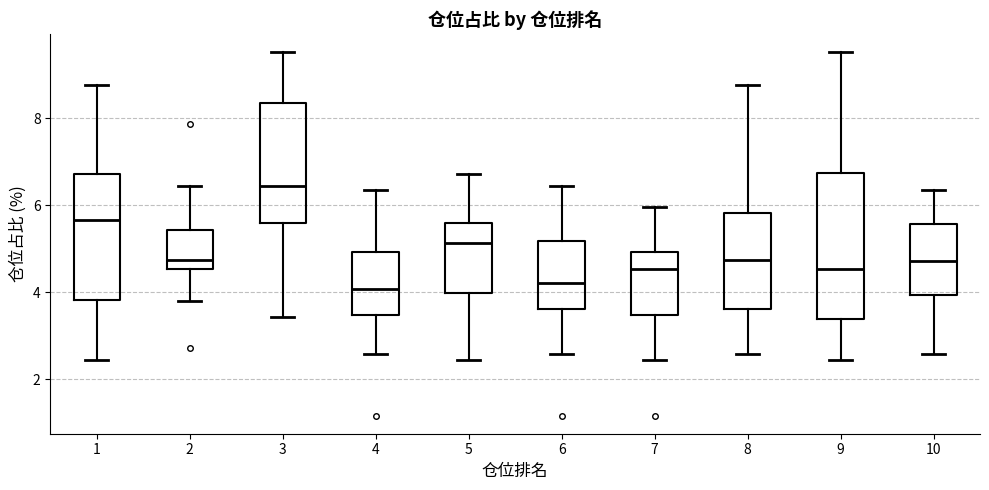

Where is the upper edge of the box at x = 4 on the y-axis? The values are not printed on the chart, so give them approximately, as read against the axis.

5.0